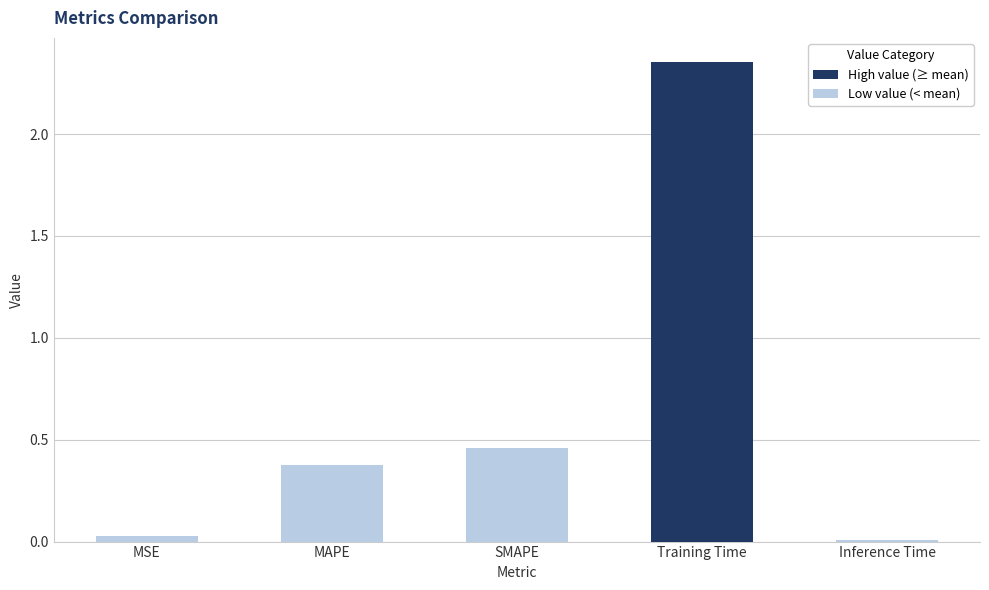

How many bars are there in total?

5